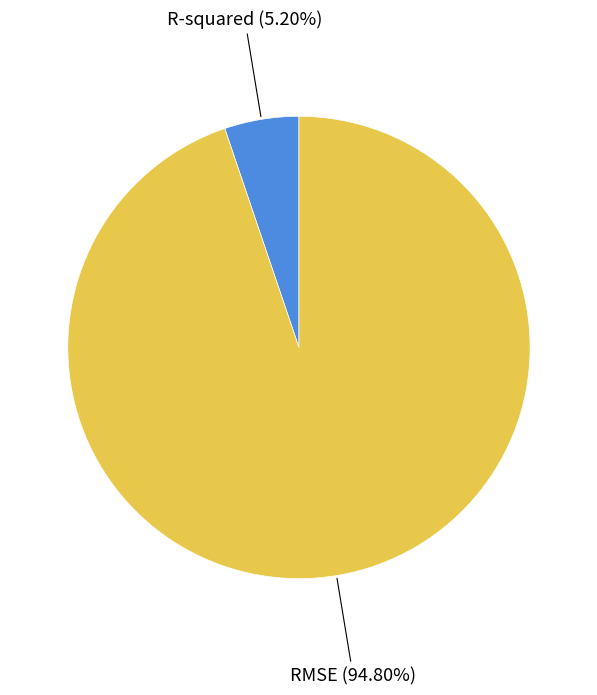

Is there any slice that represents more than half of the pie?

Yes